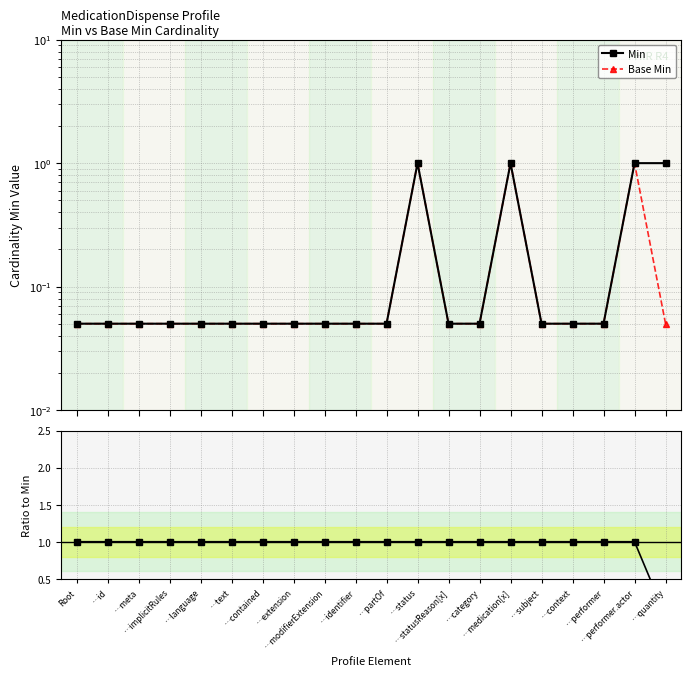

At how many categories does at least one series exceed 0?

20